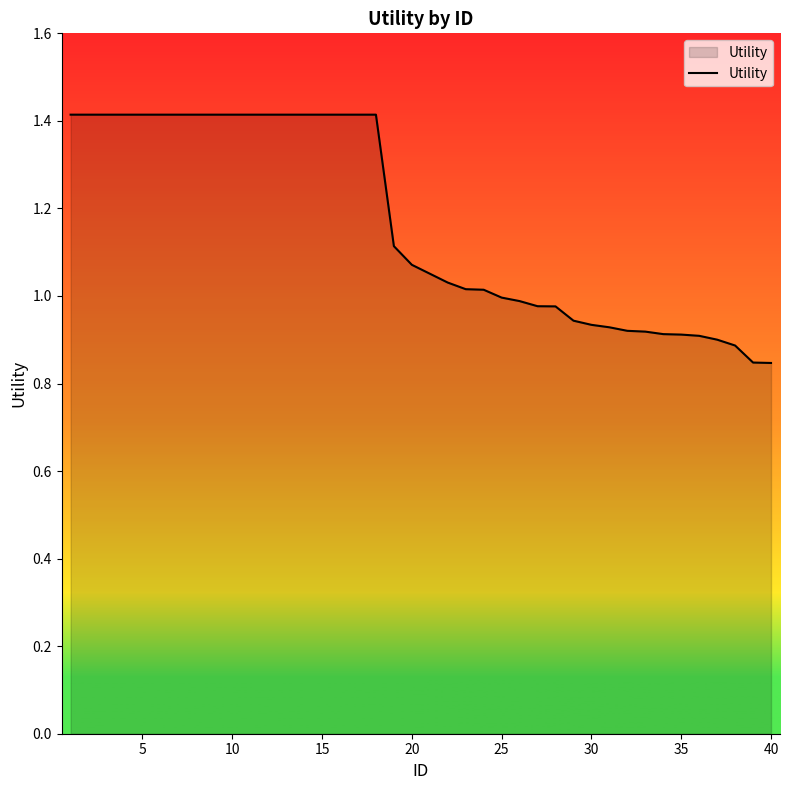

What is the greatest value displayed?

1.4